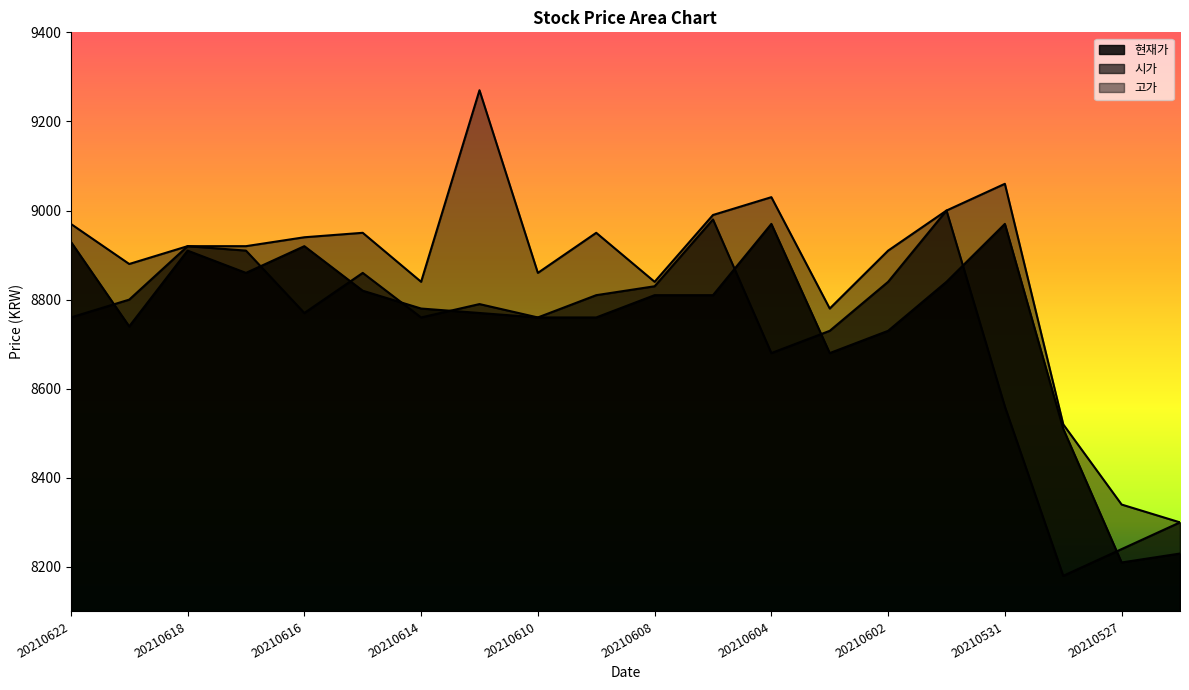

What is the average value of the 현재가 series?

8750